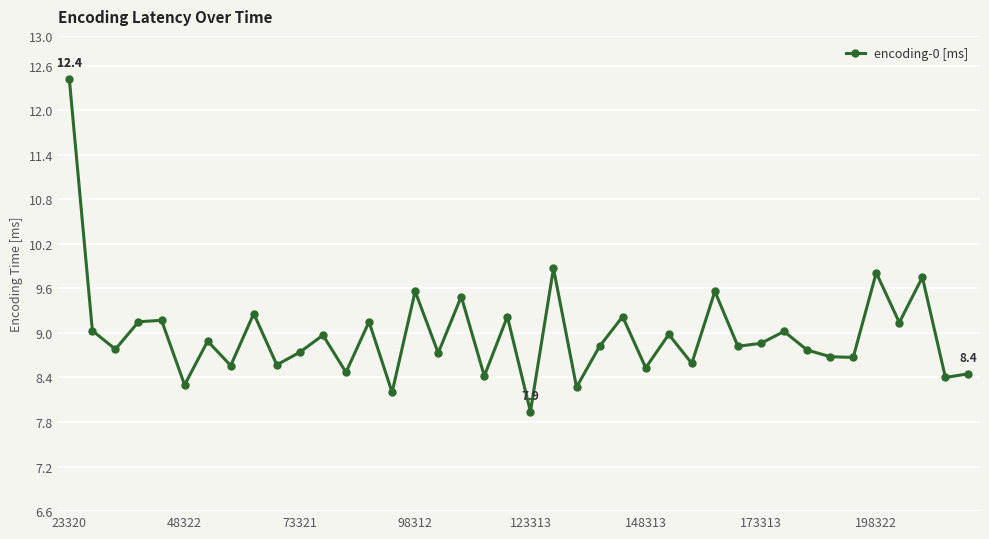

True or false: there are more than 2 points higher than both neighbors.

True